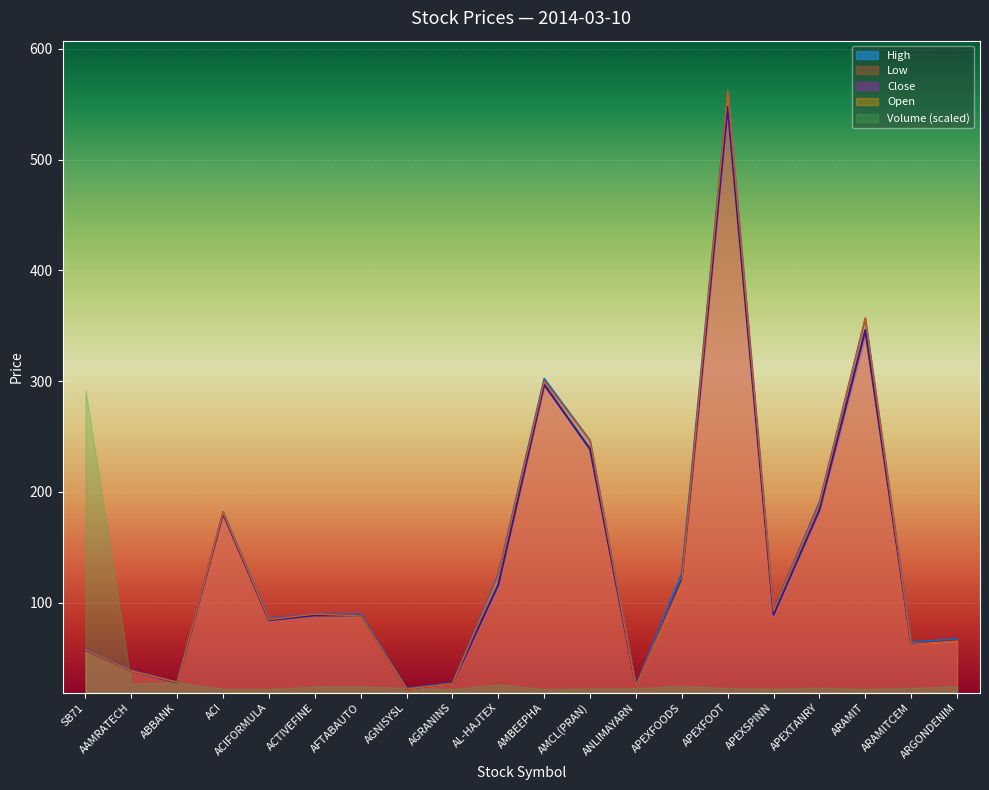

How many data points in Close are above 88?

11